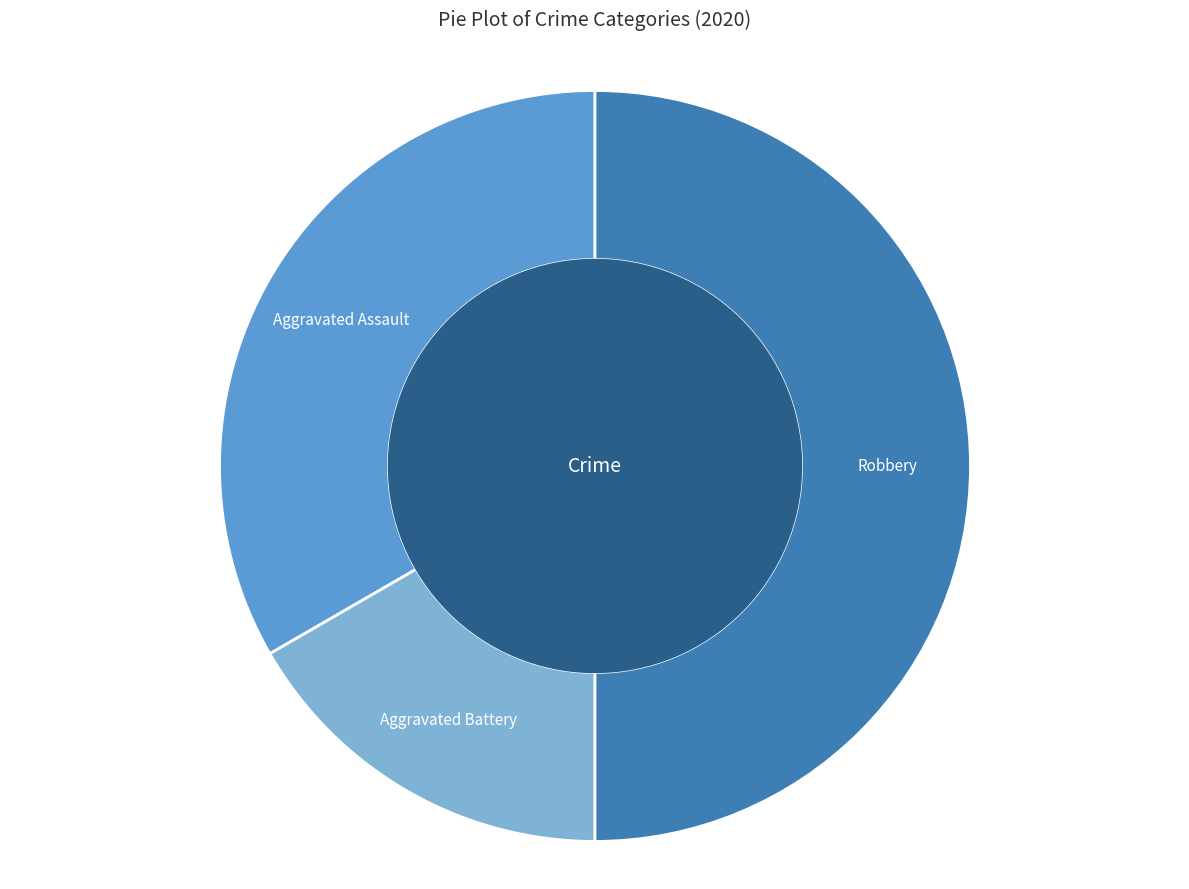

Rank the categories by value from lowest to highest.

Aggravated Battery, Aggravated Assault, Robbery